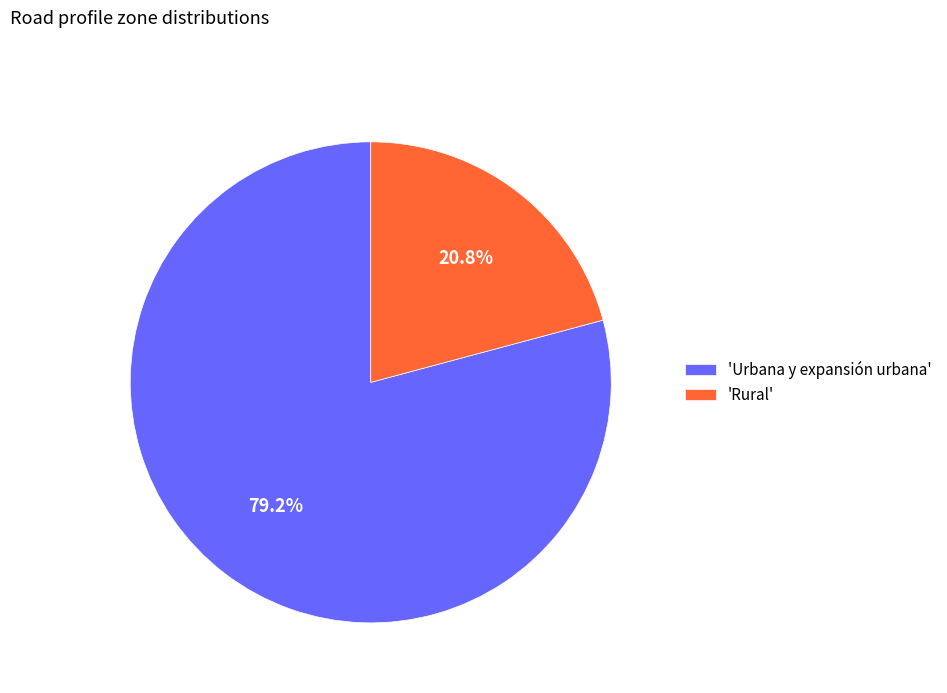

How much of the chart is everything except 'Urbana y expansión urbana'?

20.8%